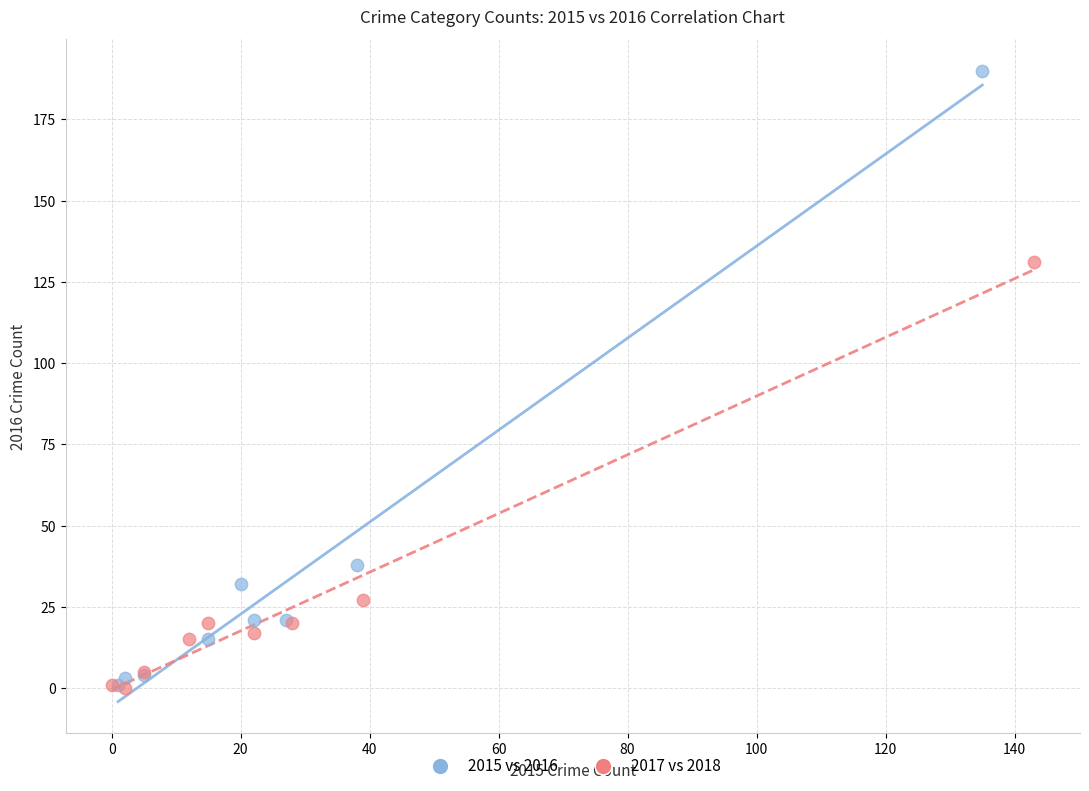

Which series contains the highest Y value?

2015 vs 2016